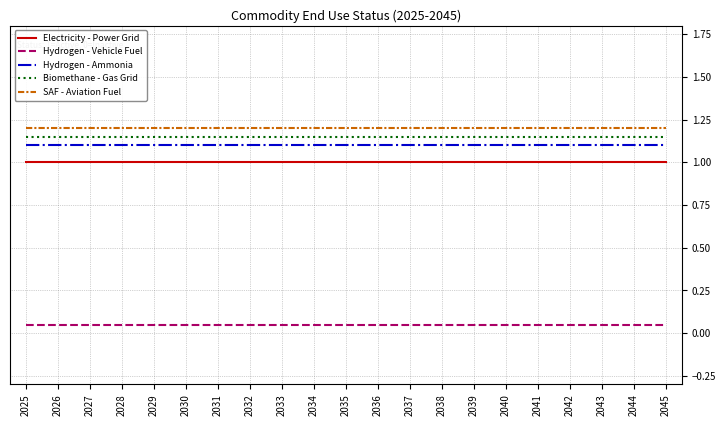

What is the total value across all series at 2026?

4.5